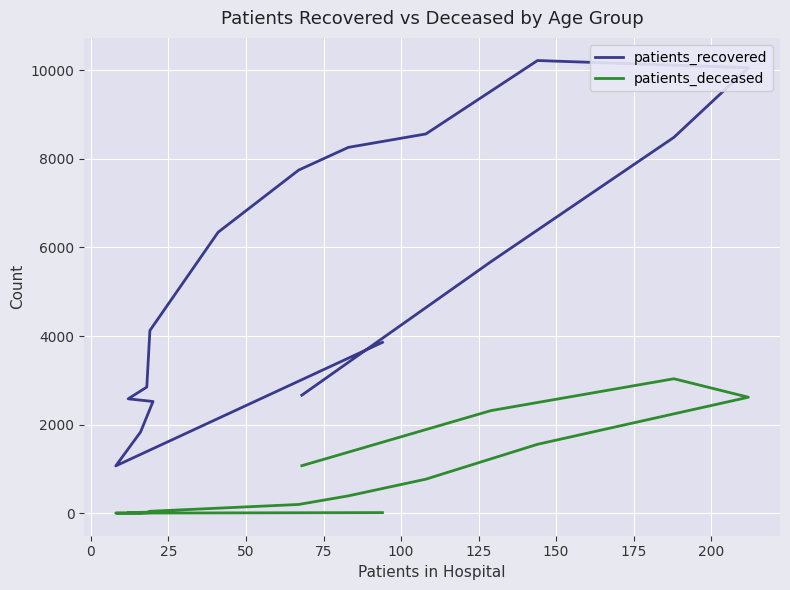

What are all the series names shown in the legend?

patients_recovered, patients_deceased